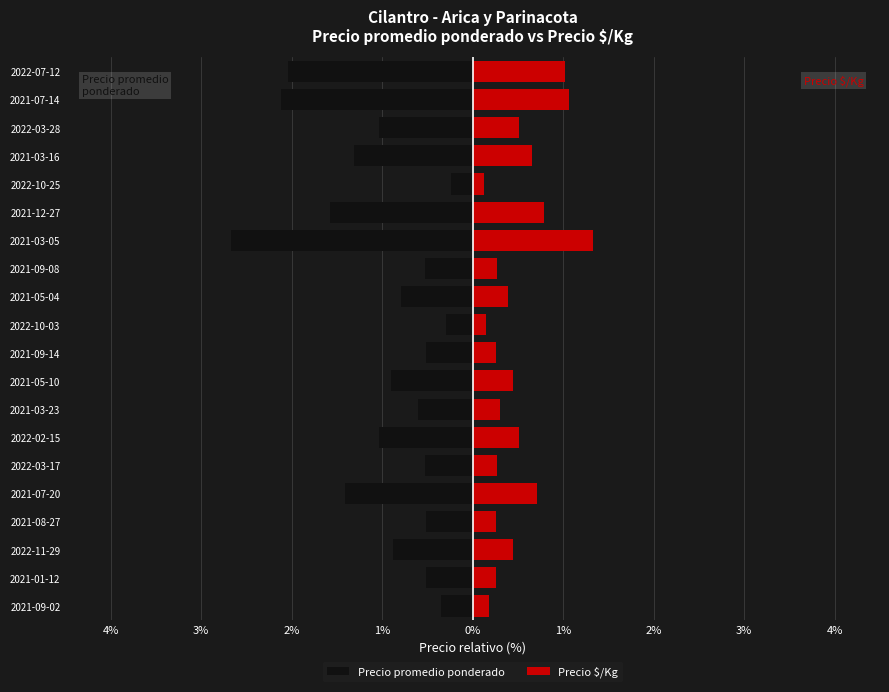

The Precio promedio ponderado series shows -0.9 at 2022-11-29. True or false?

True